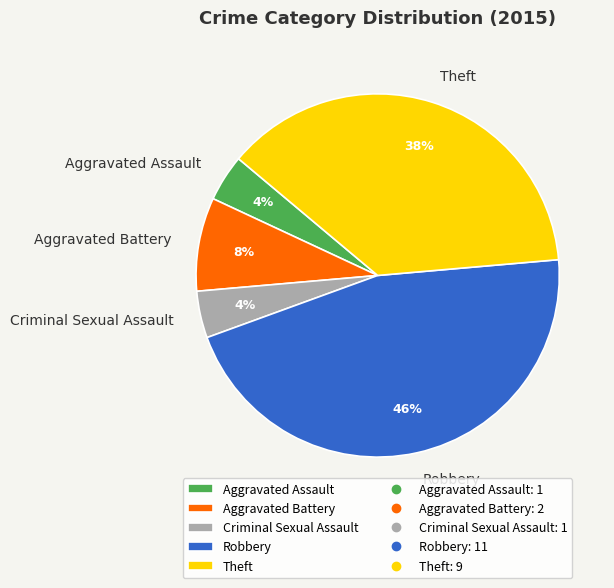

To the nearest percent, what is the combined percentage of Theft and Aggravated Battery?

46%